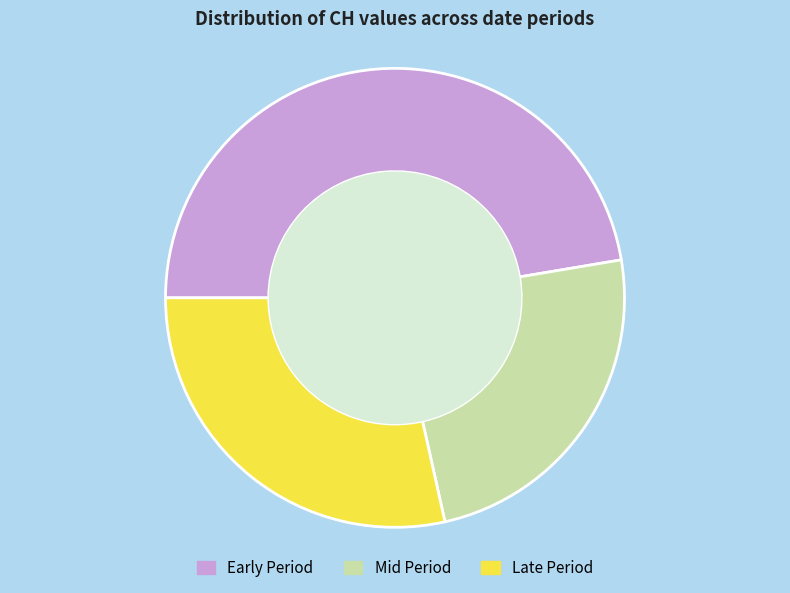

Rank the categories by value from highest to lowest.

Early Period, Late Period, Mid Period